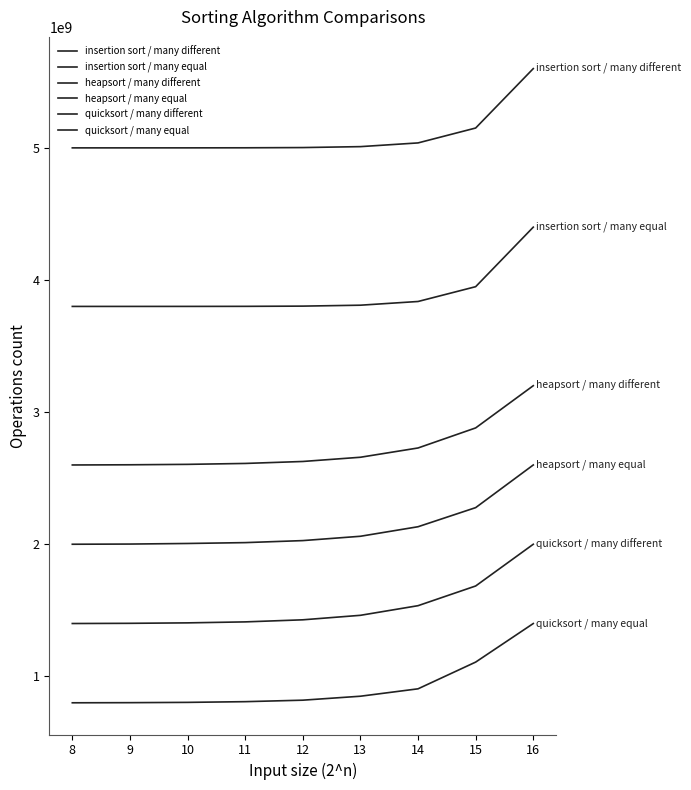

True or false: heapsort / many equal has a value of 3364201090.5 at 12.

False